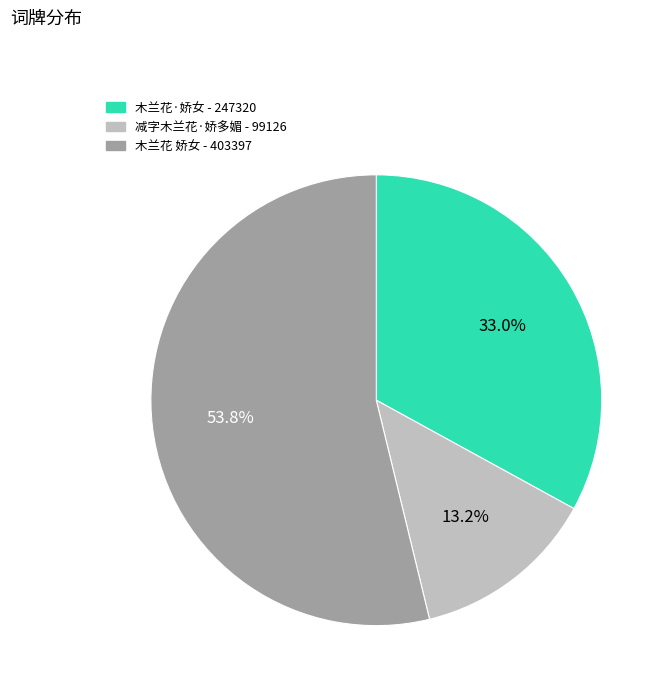

Which slice is the largest?

木兰花 娇女